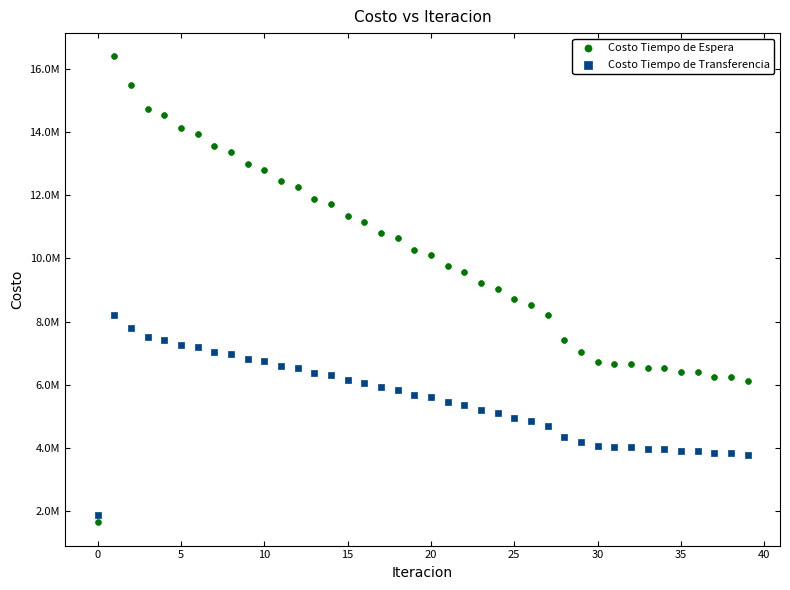

Which series reaches the maximum Y coordinate?

Costo Tiempo de Espera